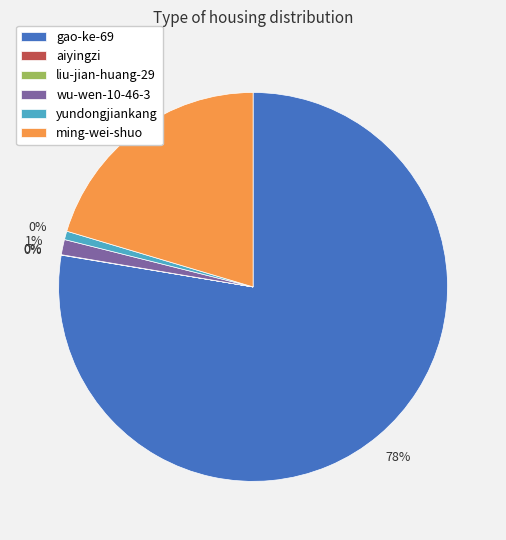

Combined, do yundongjiankang and aiyingzi account for over 50%?

No